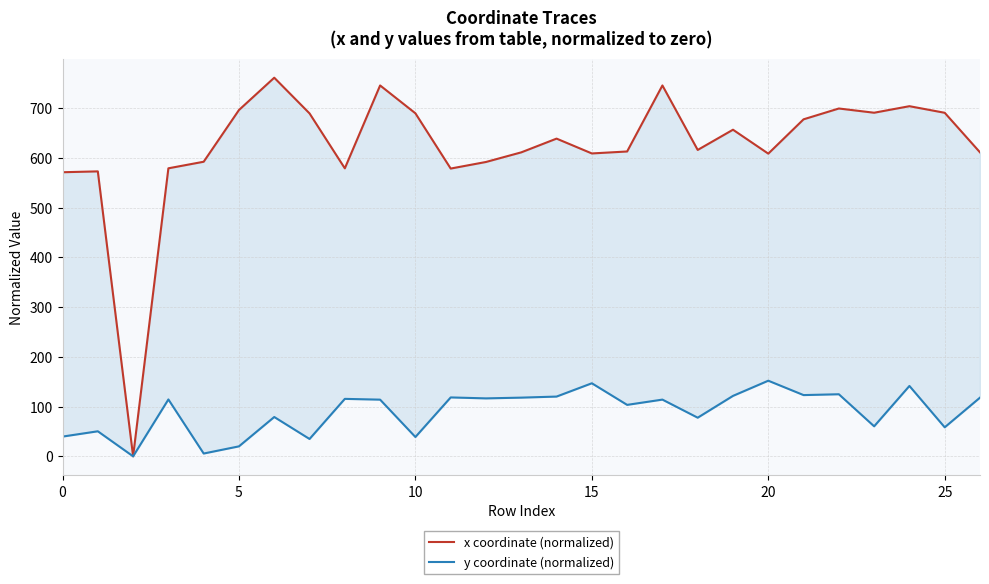

True or false: x coordinate (normalized) and y coordinate (normalized) intersect in this chart.

False